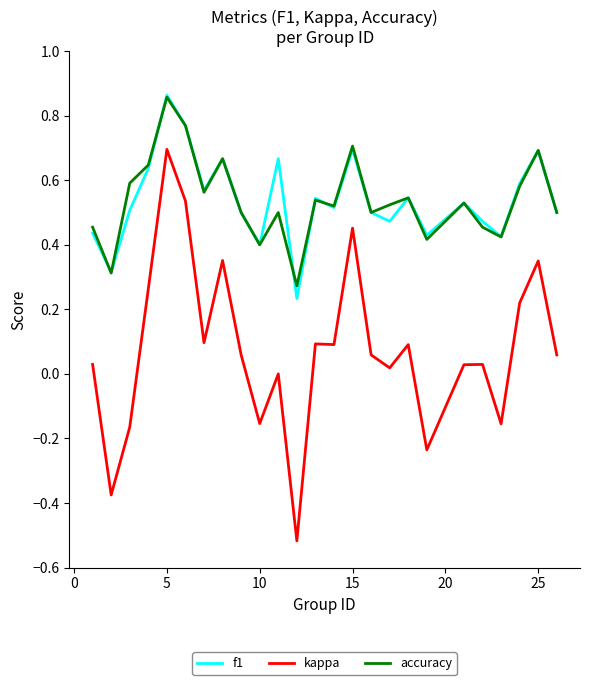

Which series has the largest range (max minus min)?

kappa